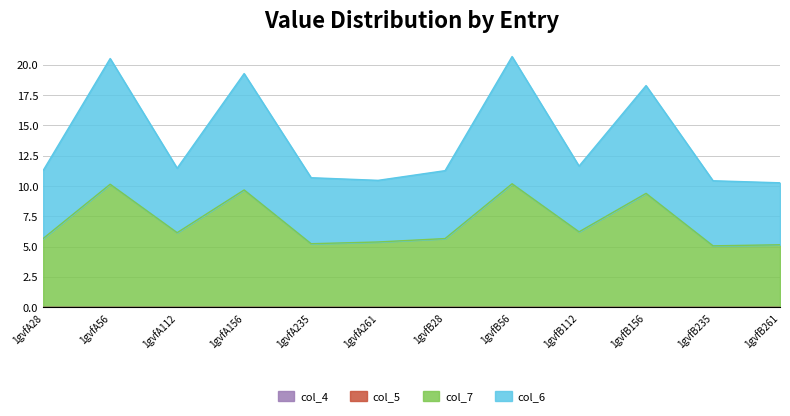

The value of col_6 at 1gvfB56 is 20.7. True or false?

True